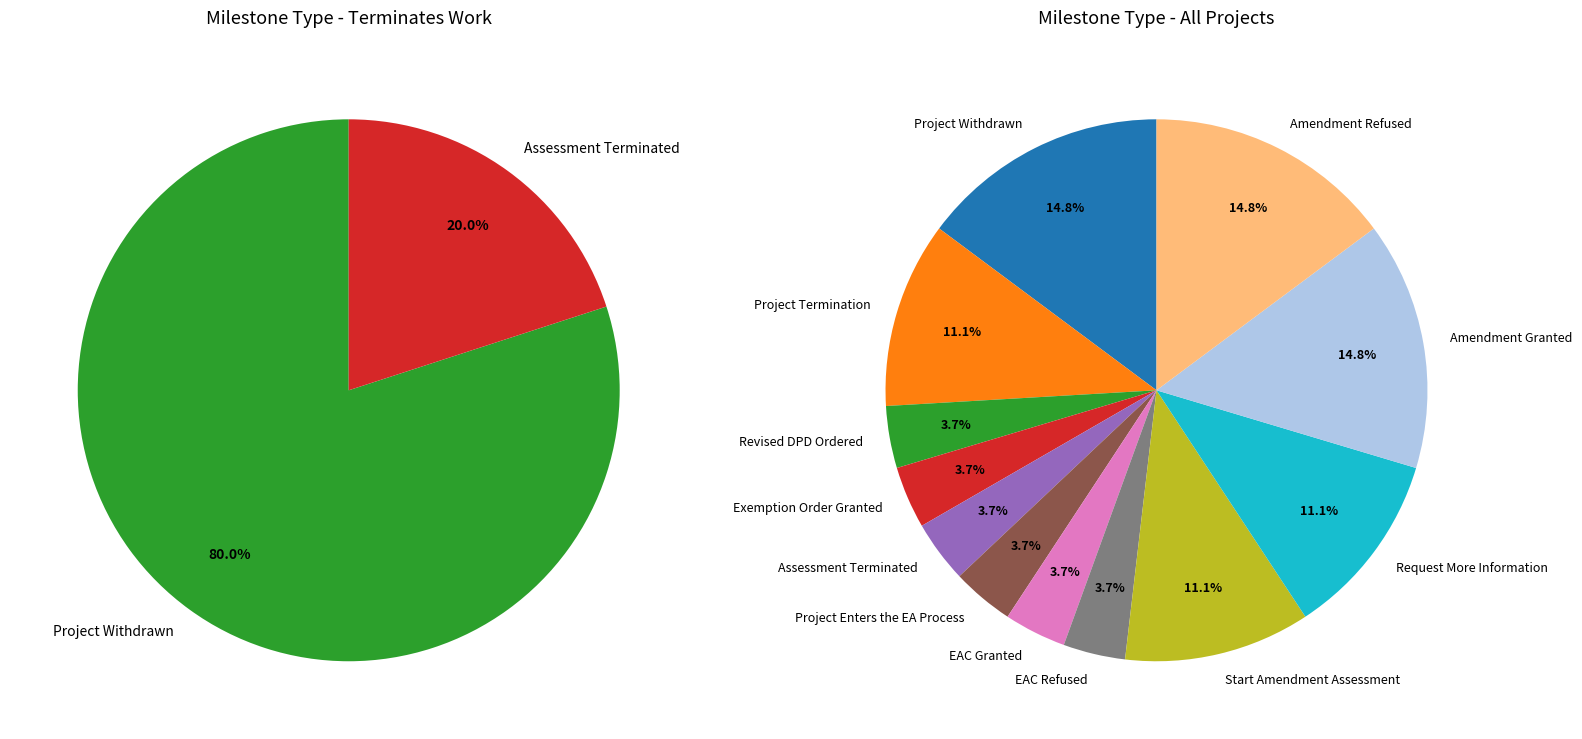

How many slices are in this pie chart?

12